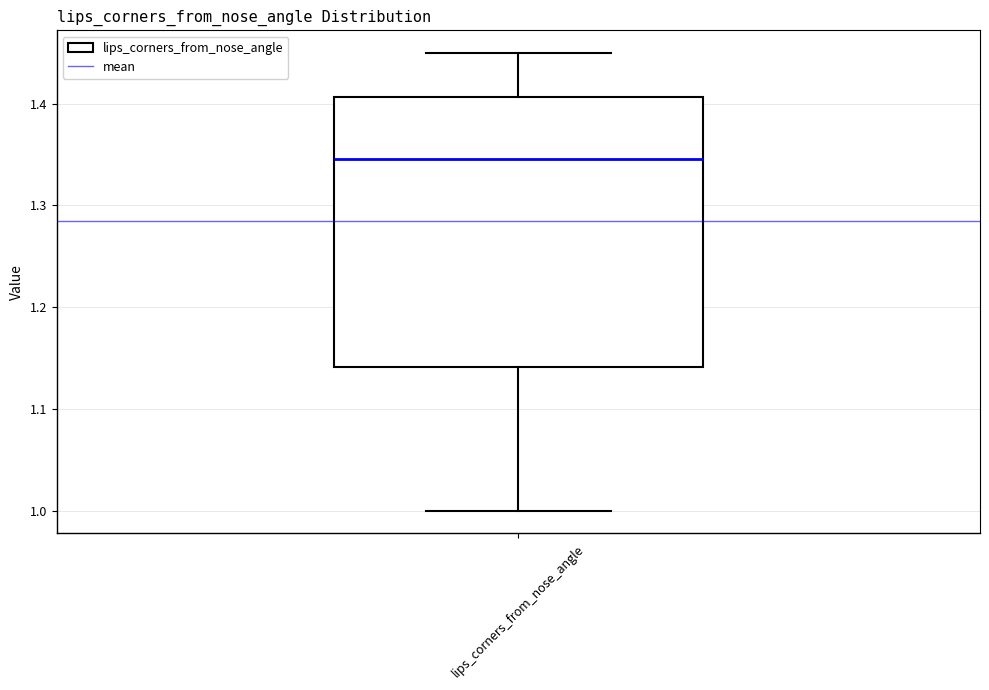

Read this box plot against the y-axis: the position of the median line, the range covered by the box, and the ends of both whiskers. The values are not printed on the chart, so give them approximately, as read against the axis.

median 1.35, box 1.14 to 1.41, whiskers 1.00 to 1.45